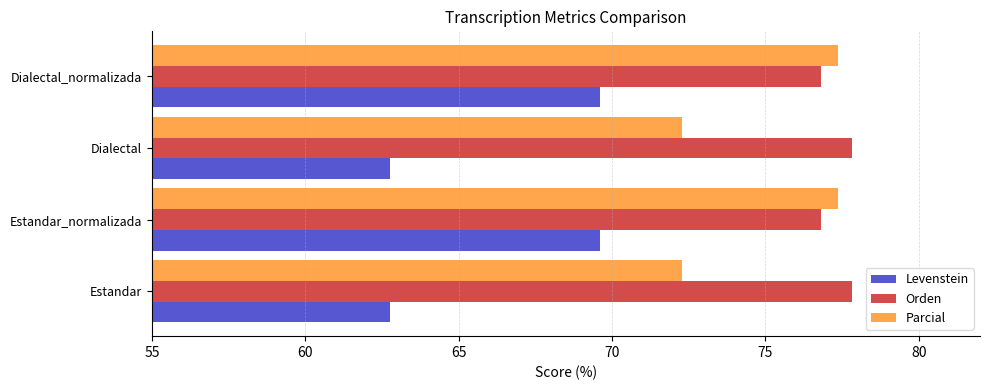

What is the sum of all Parcial values?

299.3